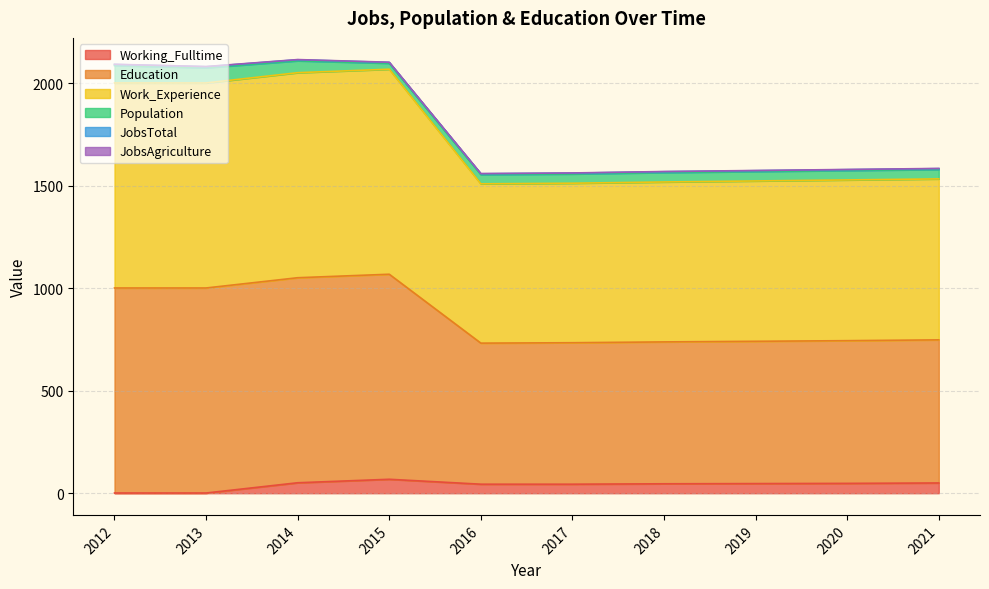

Does the chart have visible grid lines?

Yes